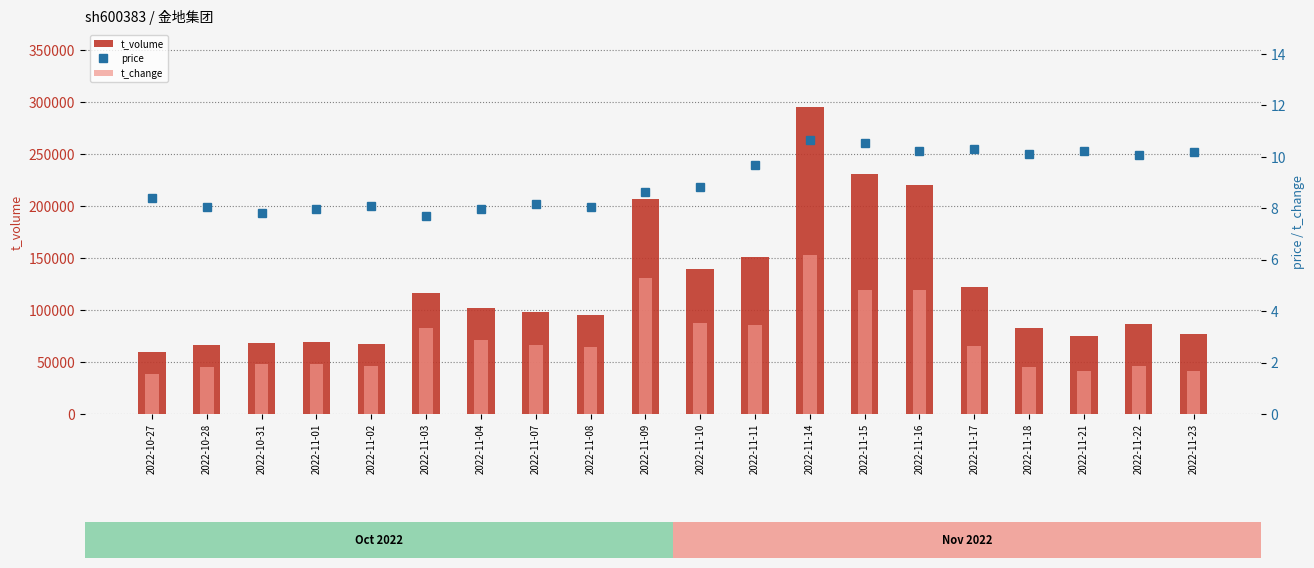

Reading right to left, list all the values displayed in this chart.

t_volume: 2022-11-23=77238.0	2022-11-22=86435.0	2022-11-21=74810.0	2022-11-18=83143.0	2022-11-17=121883.0	2022-11-16=219710.0	2022-11-15=230775.0	2022-11-14=295321.0	2022-11-11=150669.0	2022-11-10=139259.0	2022-11-09=206792.0	2022-11-08=95451.0	2022-11-07=97578.0	2022-11-04=101697.0	2022-11-03=116506.0	2022-11-02=67649.0	2022-11-01=68968.0	2022-10-31=68022.0	2022-10-28=66737.0	2022-10-27=59637.0
price: 2022-11-23=10.2	2022-11-22=10.1	2022-11-21=10.2	2022-11-18=10.1	2022-11-17=10.3	2022-11-16=10.2	2022-11-15=10.6	2022-11-14=10.7	2022-11-11=9.7	2022-11-10=8.8	2022-11-09=8.6	2022-11-08=8.1	2022-11-07=8.2	2022-11-04=8.0	2022-11-03=7.7	2022-11-02=8.1	2022-11-01=8.0	2022-10-31=7.8	2022-10-28=8.0	2022-10-27=8.4
t_change: 2022-11-23=1.7	2022-11-22=1.9	2022-11-21=1.7	2022-11-18=1.8	2022-11-17=2.6	2022-11-16=4.8	2022-11-15=4.8	2022-11-14=6.2	2022-11-11=3.5	2022-11-10=3.5	2022-11-09=5.3	2022-11-08=2.6	2022-11-07=2.7	2022-11-04=2.9	2022-11-03=3.3	2022-11-02=1.9	2022-11-01=1.9	2022-10-31=1.9	2022-10-28=1.8	2022-10-27=1.6